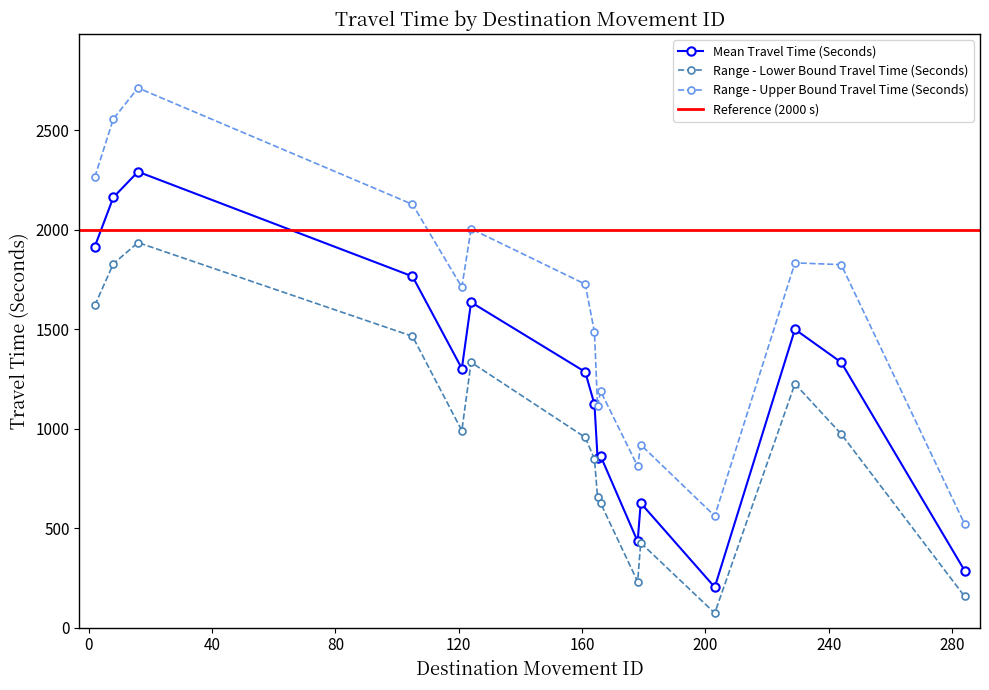

True or false: Mean Travel Time (Seconds) and Range - Lower Bound Travel Time (Seconds) intersect in this chart.

False